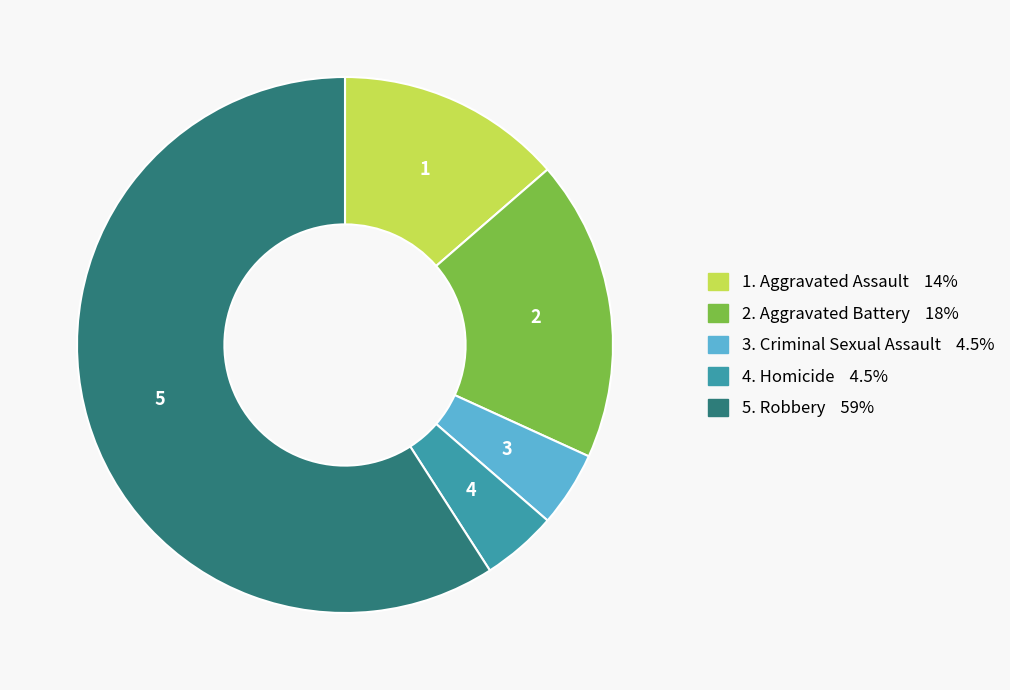

Is there any slice that represents more than half of the pie?

Yes